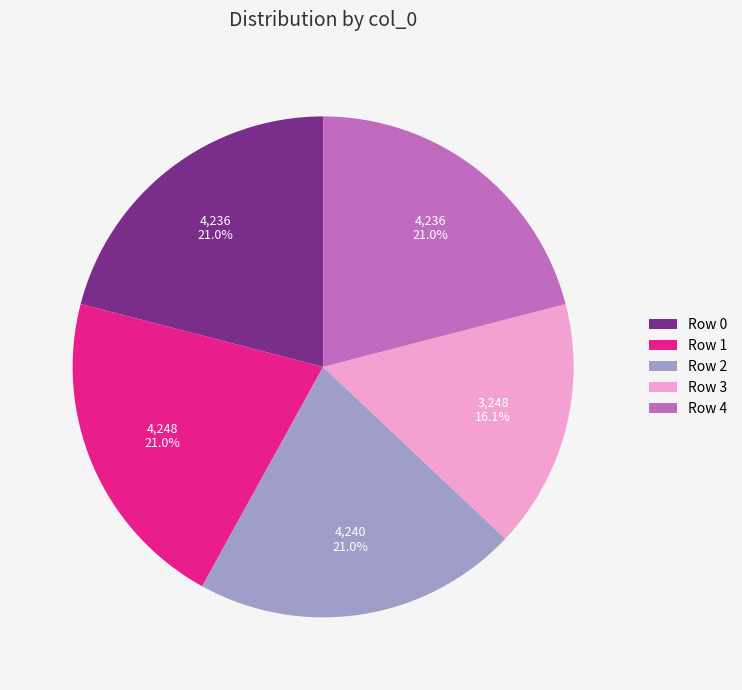

Count the number of slices in the pie.

5